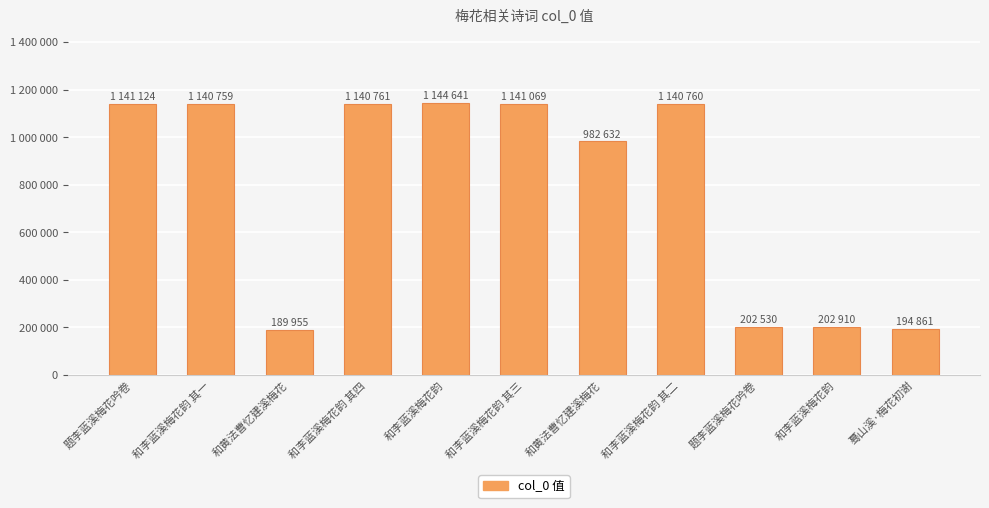

Between 蓦山溪·梅花初谢 and 和李蓝溪梅花韵 其一, which is larger?

和李蓝溪梅花韵 其一